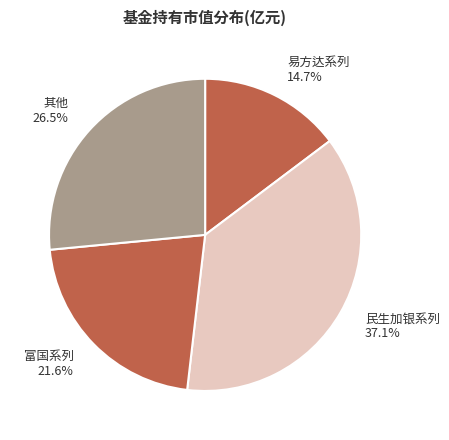

Does 易方达系列 14.7% account for over 50% of the chart?

No